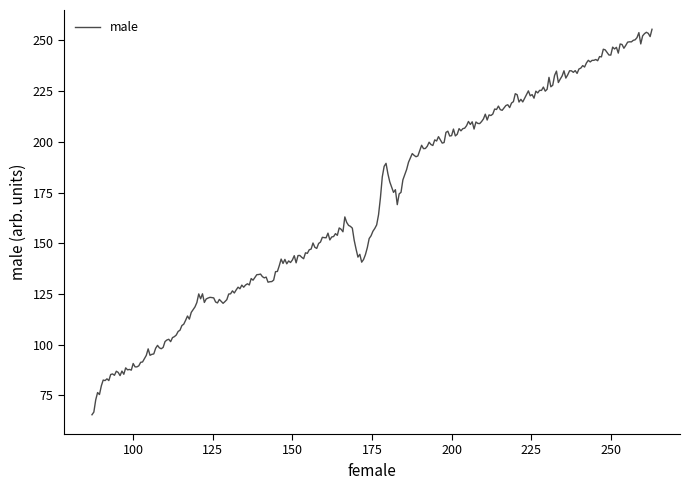

What is the difference between the maximum and minimum values?

190.0